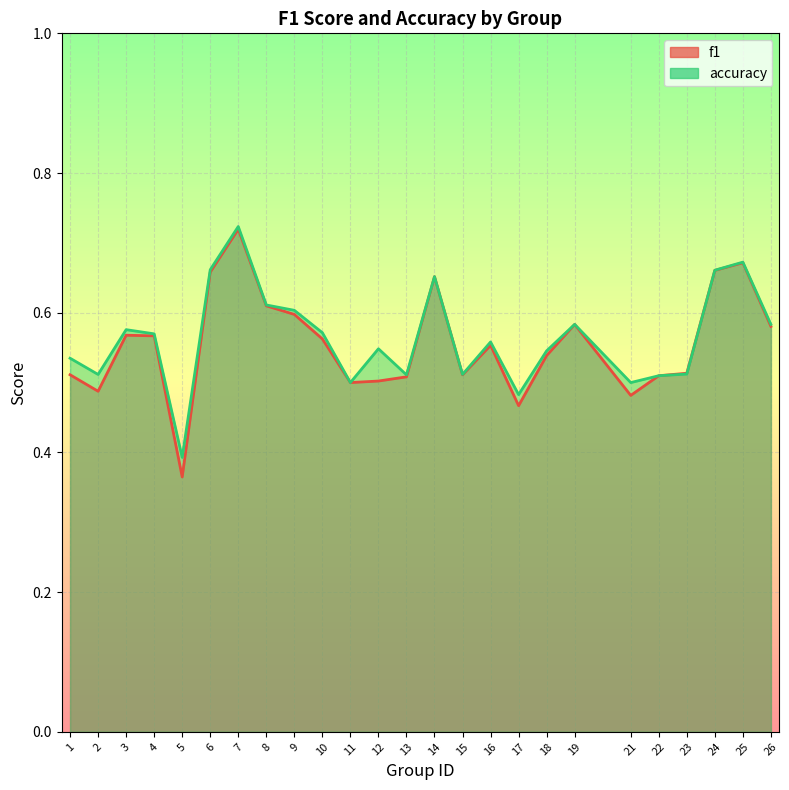

Reading right to left, what are all the values shown in this chart?

f1: 0.6	0.7	0.7	0.5	0.5	0.5	0.6	0.5	0.5	0.6	0.5	0.7	0.5	0.5	0.5	0.6	0.6	0.6	0.7	0.7	0.4	0.6	0.6	0.5	0.5
accuracy: 0.6	0.7	0.7	0.5	0.5	0.5	0.6	0.5	0.5	0.6	0.5	0.7	0.5	0.5	0.5	0.6	0.6	0.6	0.7	0.7	0.4	0.6	0.6	0.5	0.5